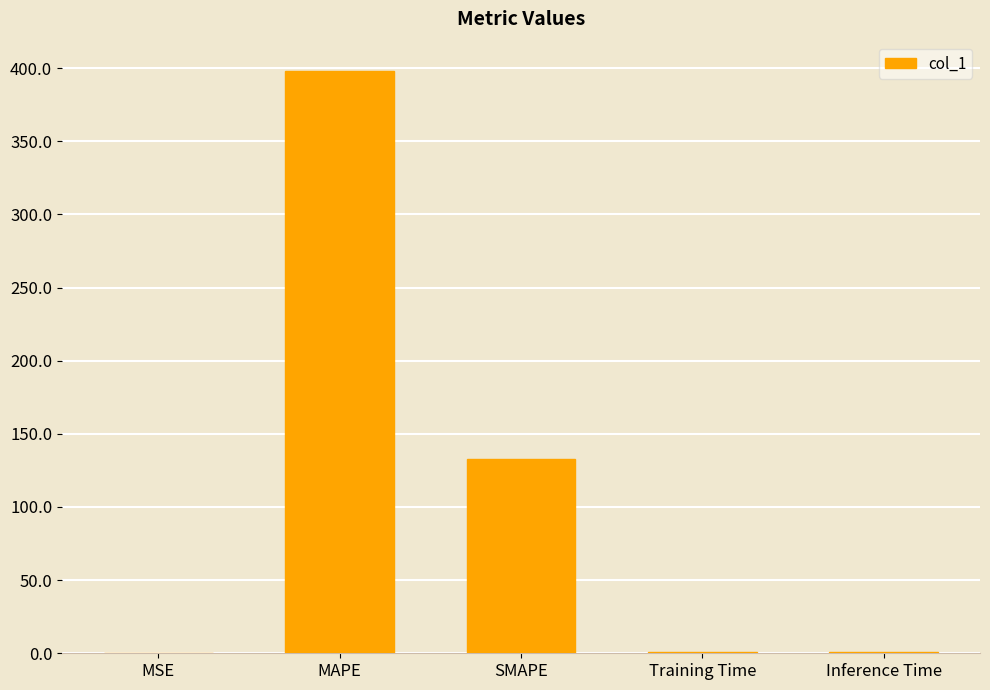

Between SMAPE and MAPE, which is larger?

MAPE